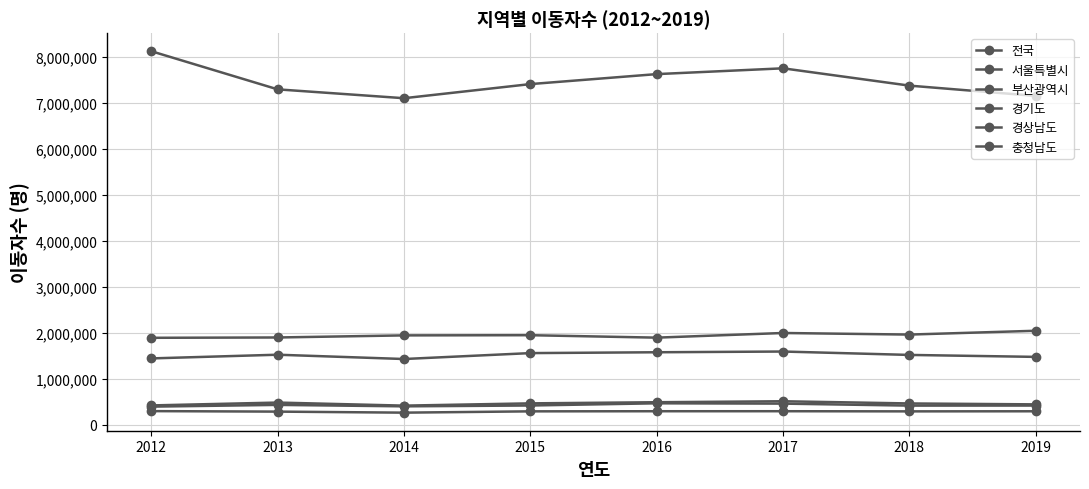

How many distinct data groups are displayed?

6